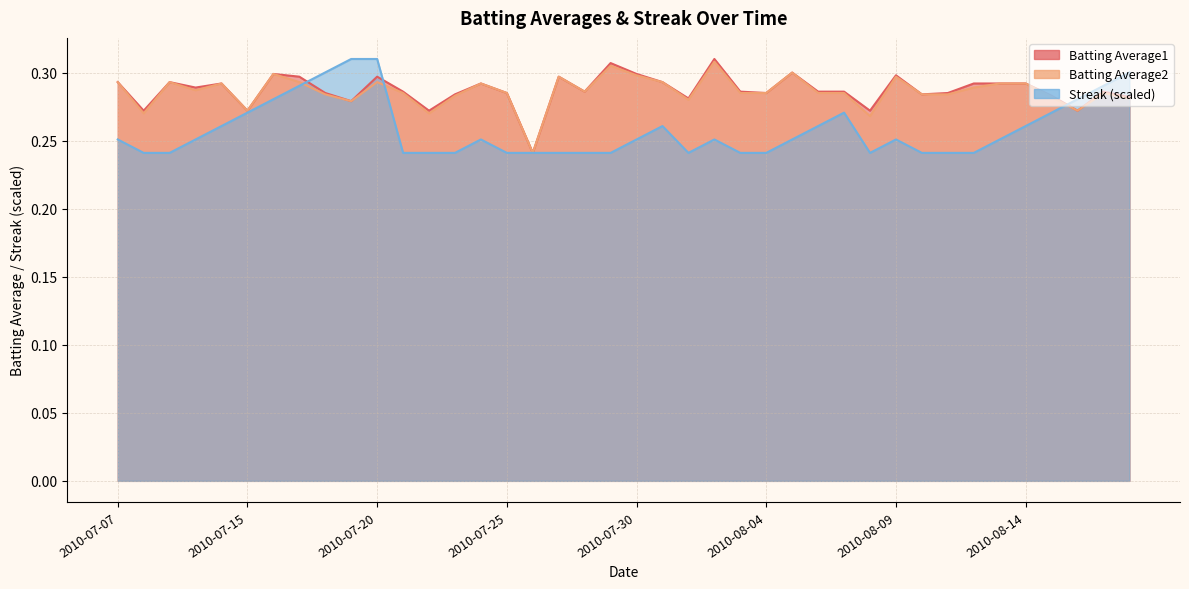

The Batting Average2 series shows 0.1 at 2010-07-10. True or false?

False